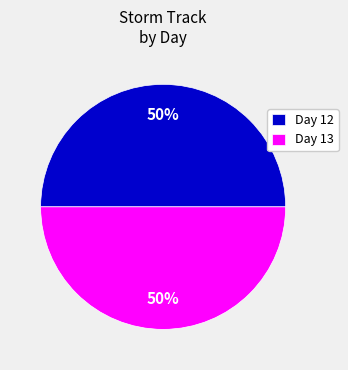

True or false: Day 12 accounts for 58% of the total.

False